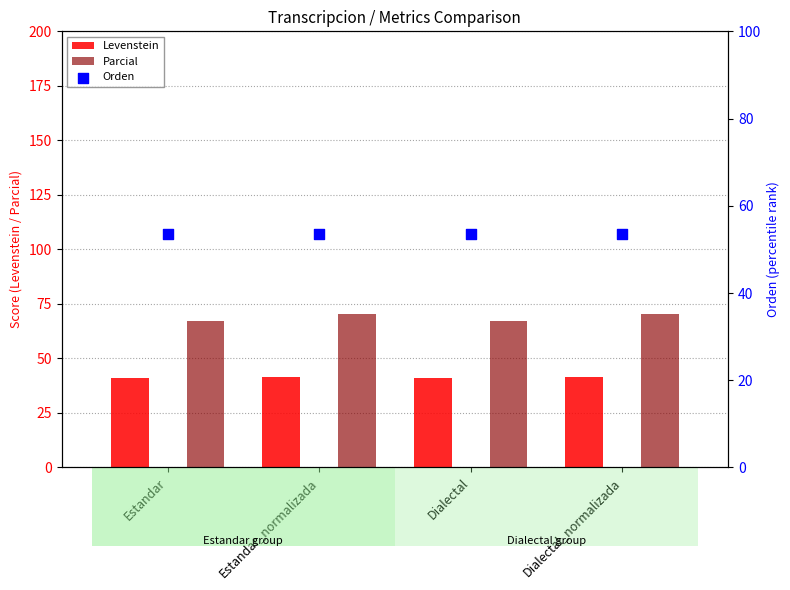

What are all the series names shown in the legend?

Levenstein, Parcial, Orden